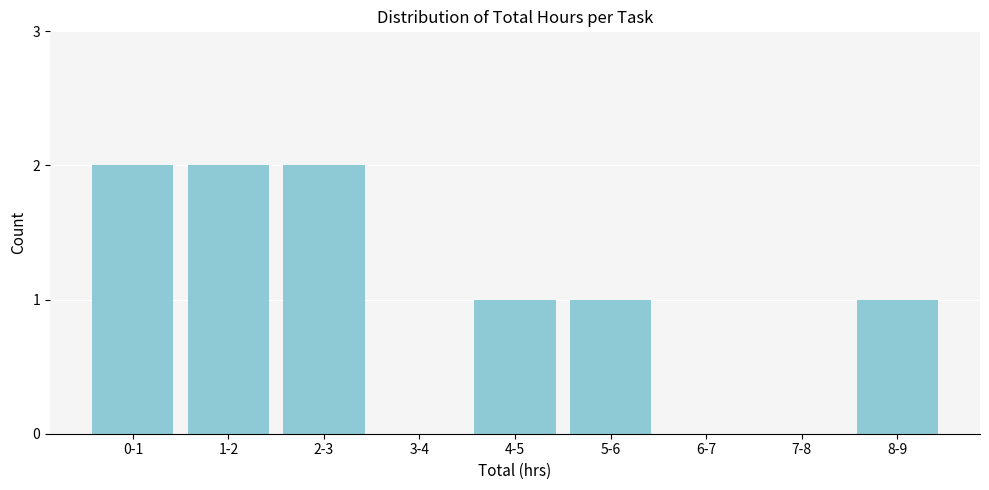

Reading left to right, transcribe all the data shown in this chart.

0-1=2	1-2=2	2-3=2	3-4=0	4-5=1	5-6=1	6-7=0	7-8=0	8-9=1